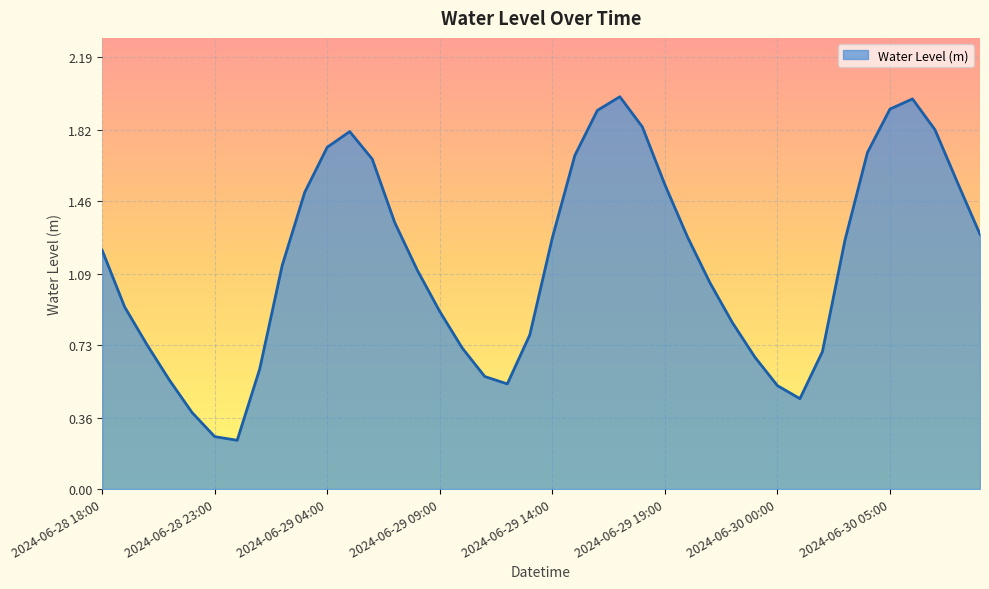

Which label corresponds to the smallest value in the chart?

2024-06-29 00:00